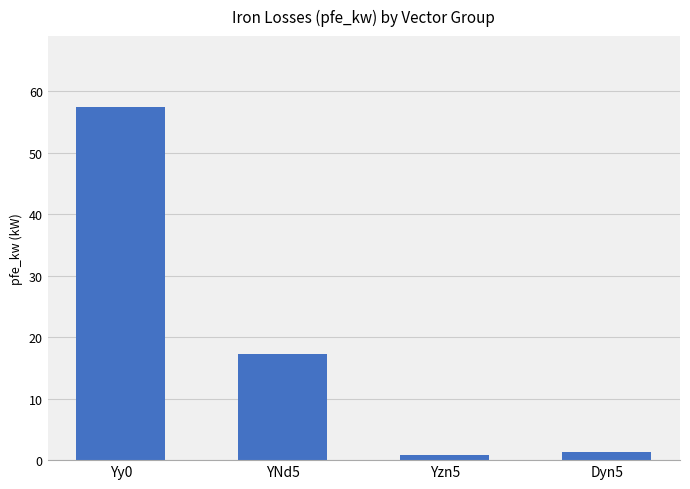

Which has a higher value, Yzn5 or YNd5?

YNd5